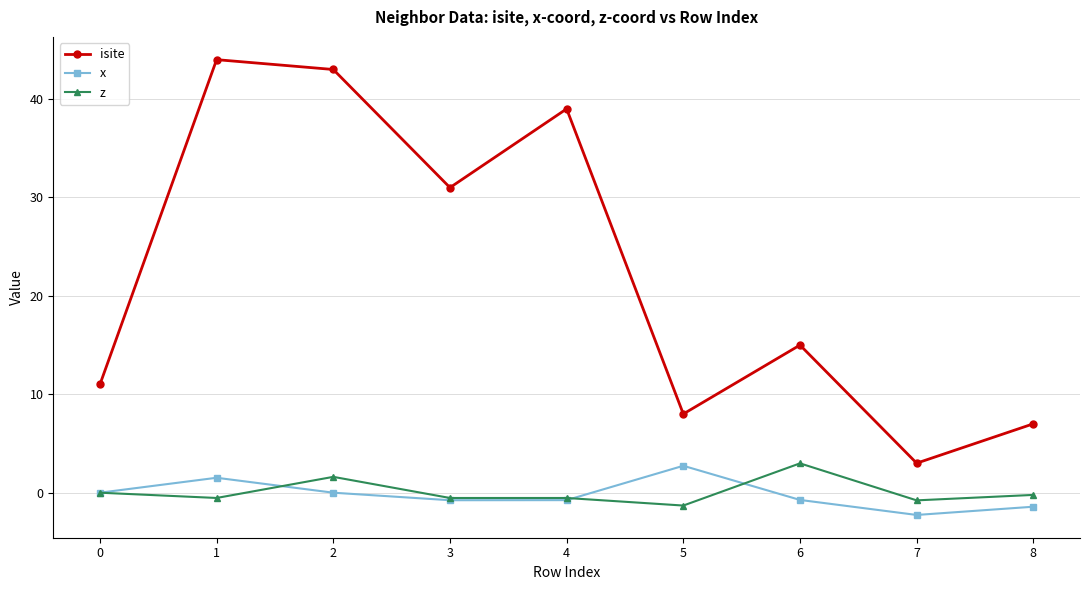

Is it true that z equals -0.8 at 7?

True